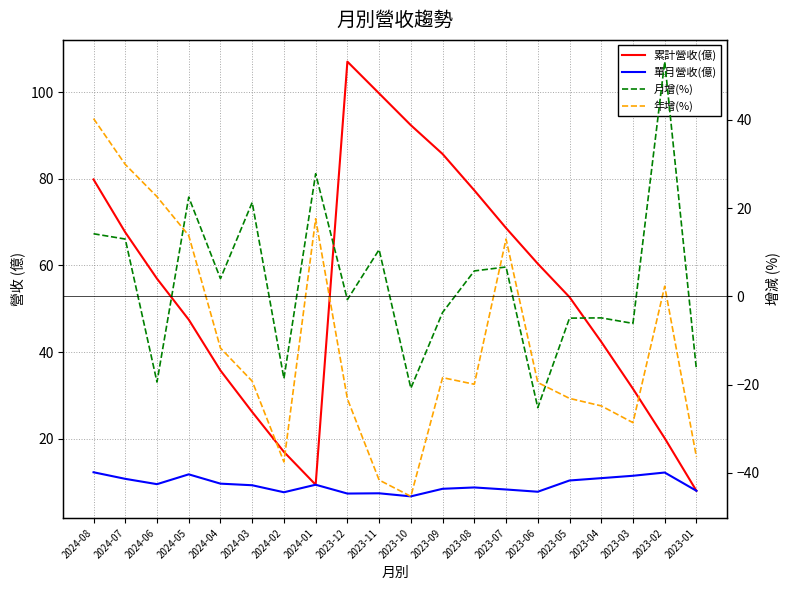

What is the value of the 月增(%) point at the 1st from the left?

14.2